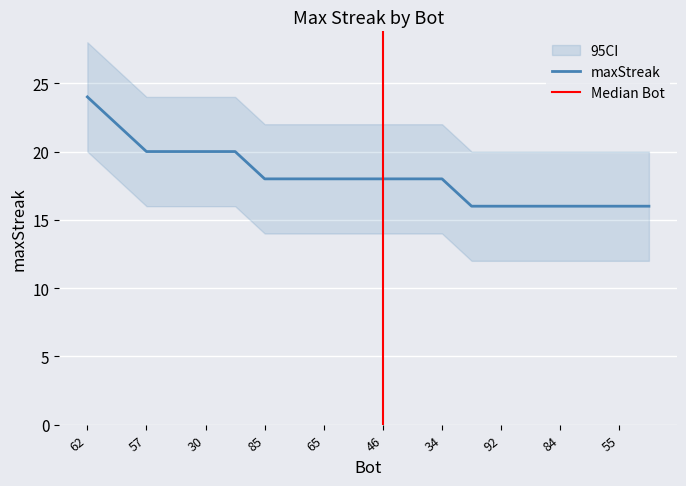

What is the maximum value shown in the chart?

24